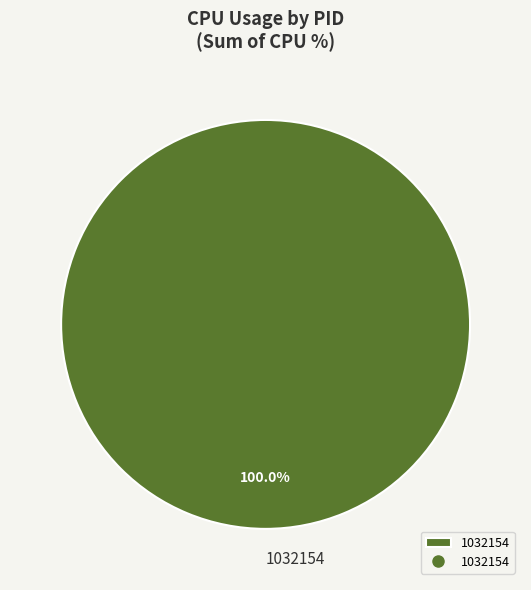

How many slices are in this pie chart?

1